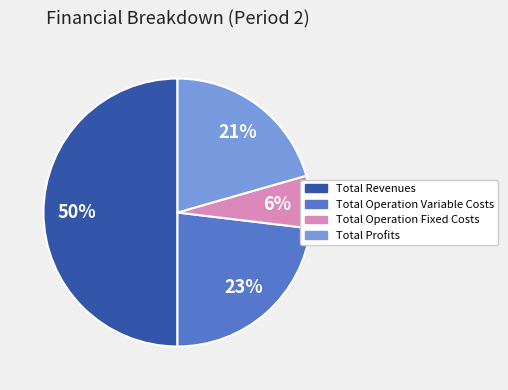

To the nearest percent, what is the average slice percentage?

25%